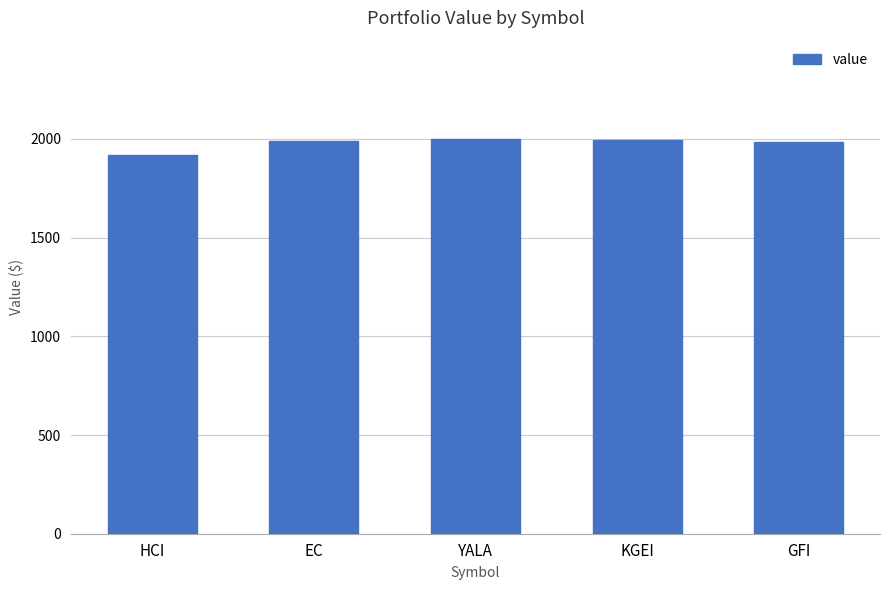

What is the ratio of the value at GFI to the value at EC?

1.0